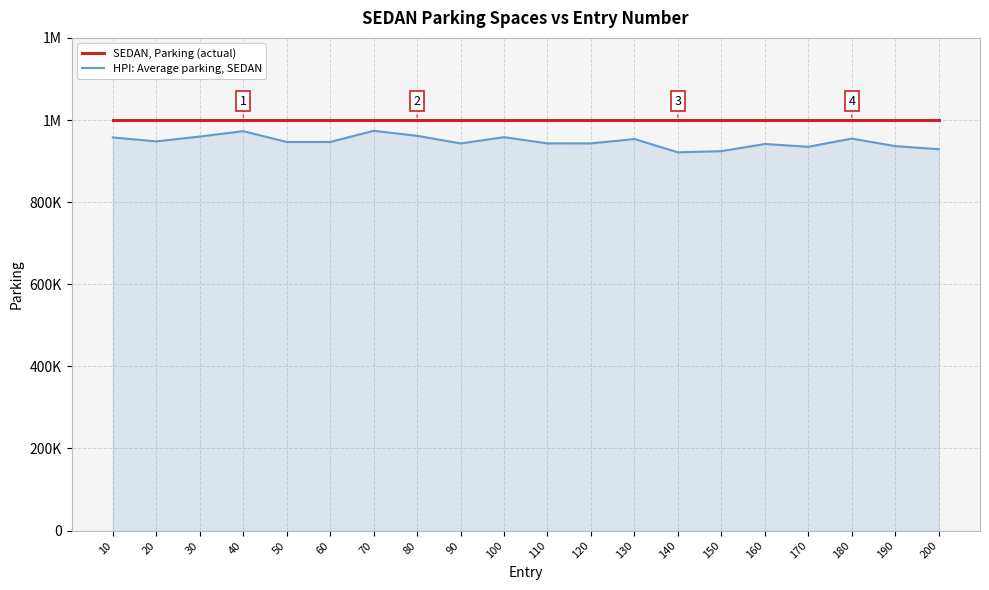

Reading right to left, what are all the values shown in this chart?

SEDAN, Parking (actual): 200=1000000.0	190=1000000.0	180=1000000.0	170=1000000.0	160=1000000.0	150=1000000.0	140=1000000.0	130=1000000.0	120=1000000.0	110=1000000.0	100=1000000.0	90=1000000.0	80=1000000.0	70=1000000.0	60=1000000.0	50=1000000.0	40=1000000.0	30=1000000.0	20=1000000.0	10=1000000.0
HPI: Average parking, SEDAN: 200=928815.4	190=936379.6	180=954713.7	170=934807.5	160=941565.7	150=924126.2	140=921300.8	130=953629.4	120=943014.1	110=943048.7	100=958138.4	90=942957.9	80=961511.5	70=973688.2	60=946487.9	50=946487.7	40=972845.4	30=959715.3	20=947926.0	10=957450.7